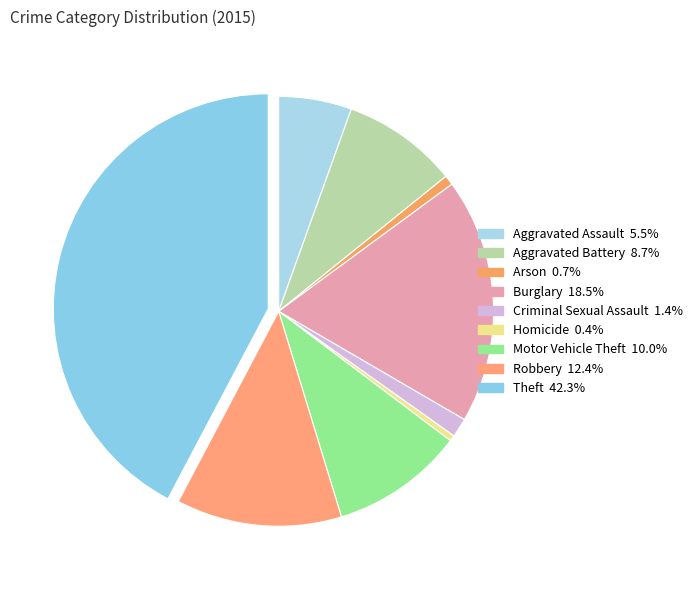

To the nearest percent, what is the difference between the largest and smallest slice percentages?

42%